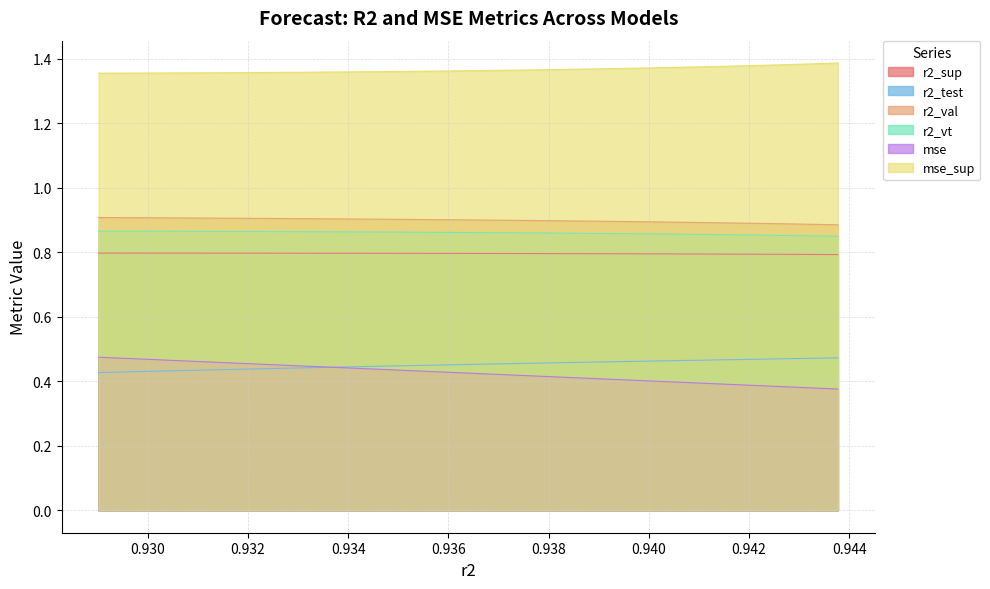

How many distinct data groups are displayed?

6